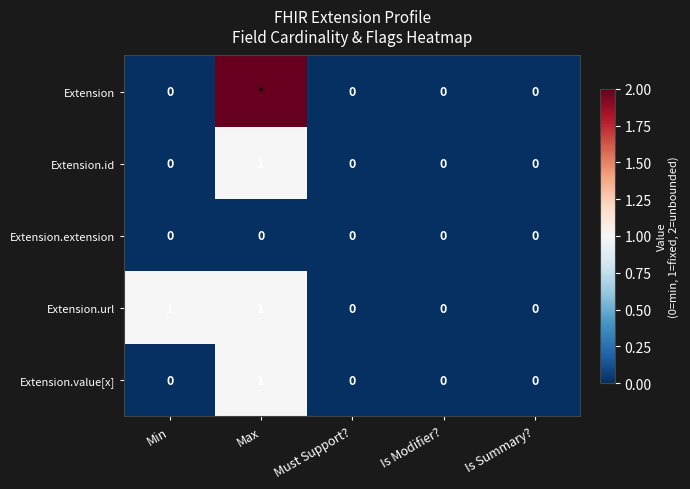

At which label does Extension.value[x] reach its peak?

Max